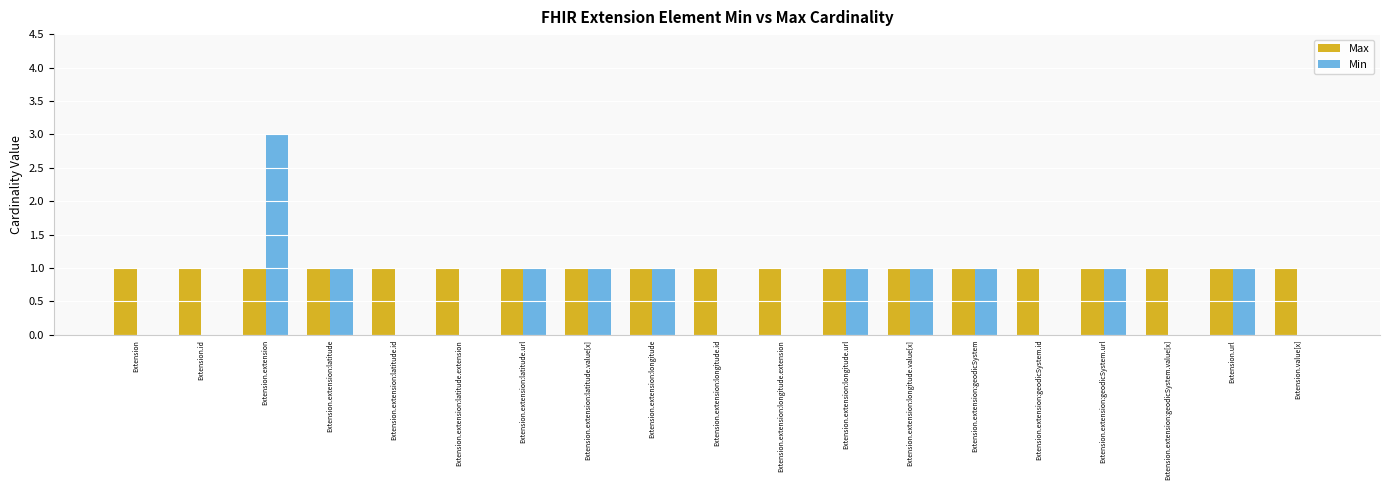

True or false: Min has a value of 1 at Extension.extension:latitude.

True